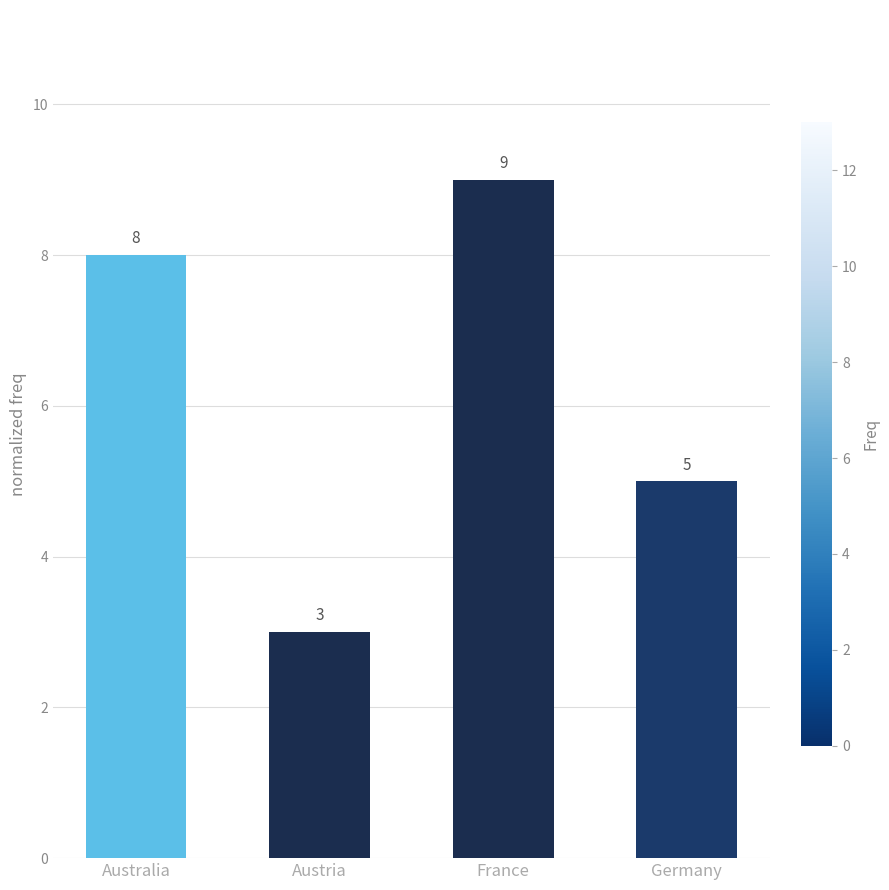

Are the bars grouped side by side (vs. stacked)?

No